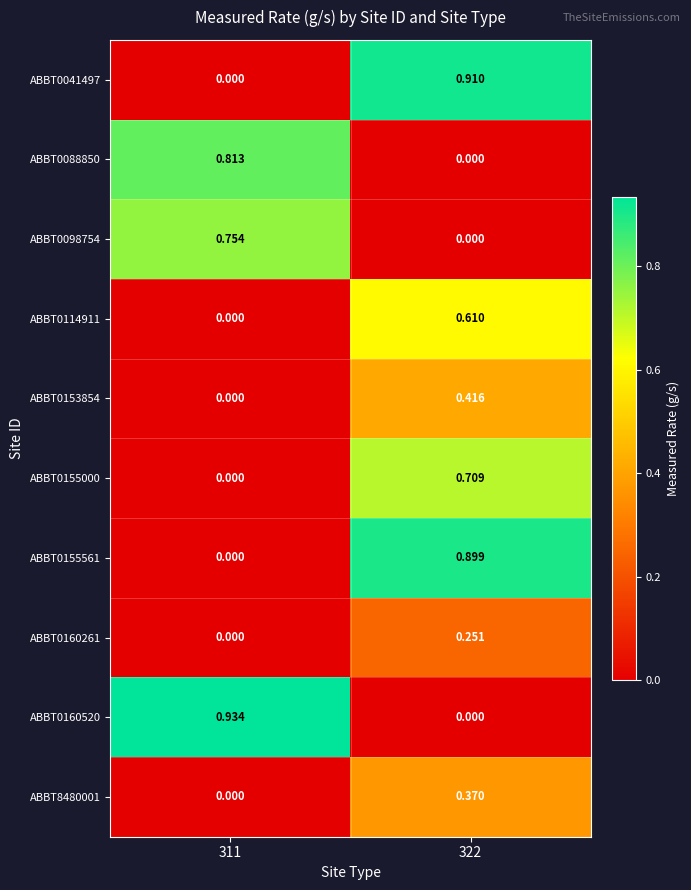

Is the value of ABBT0155561 at 322 greater than the value of ABBT0155000 at 322?

Yes